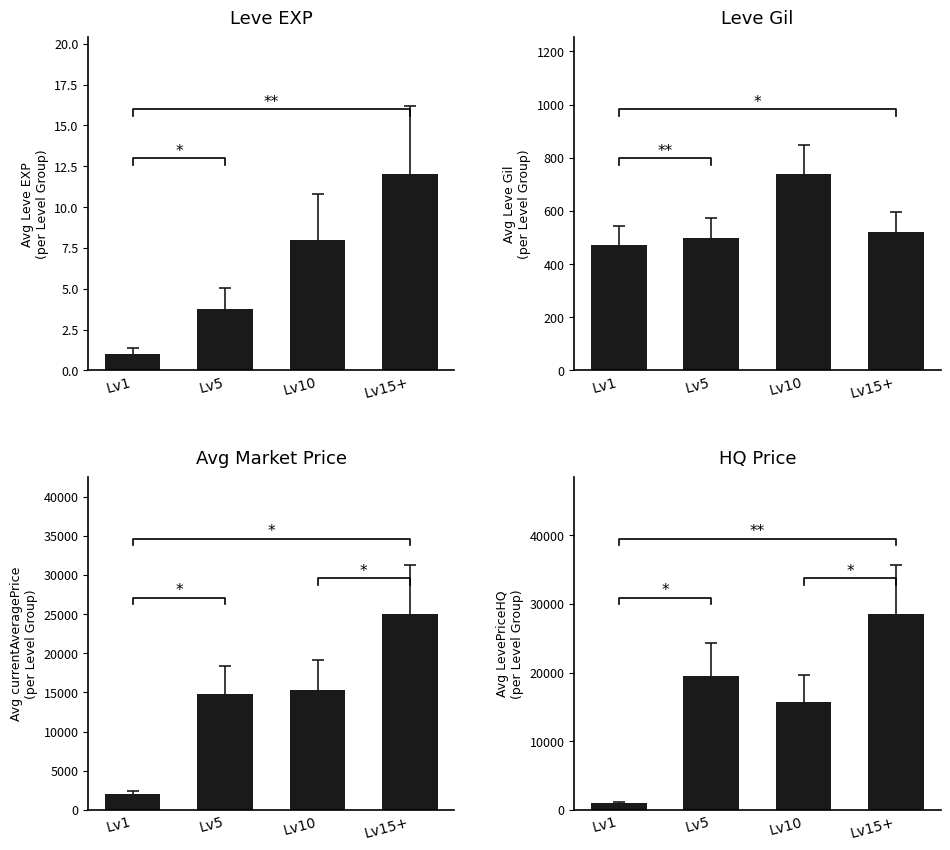

How many groups of bars are there?

4